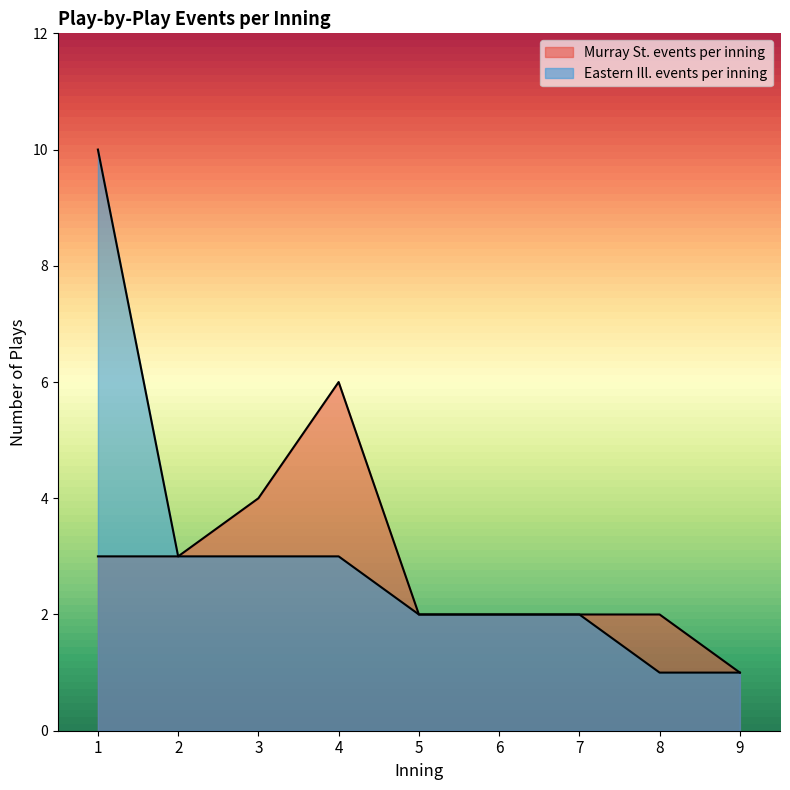

What is the average value of the Murray St. events per inning series?

3